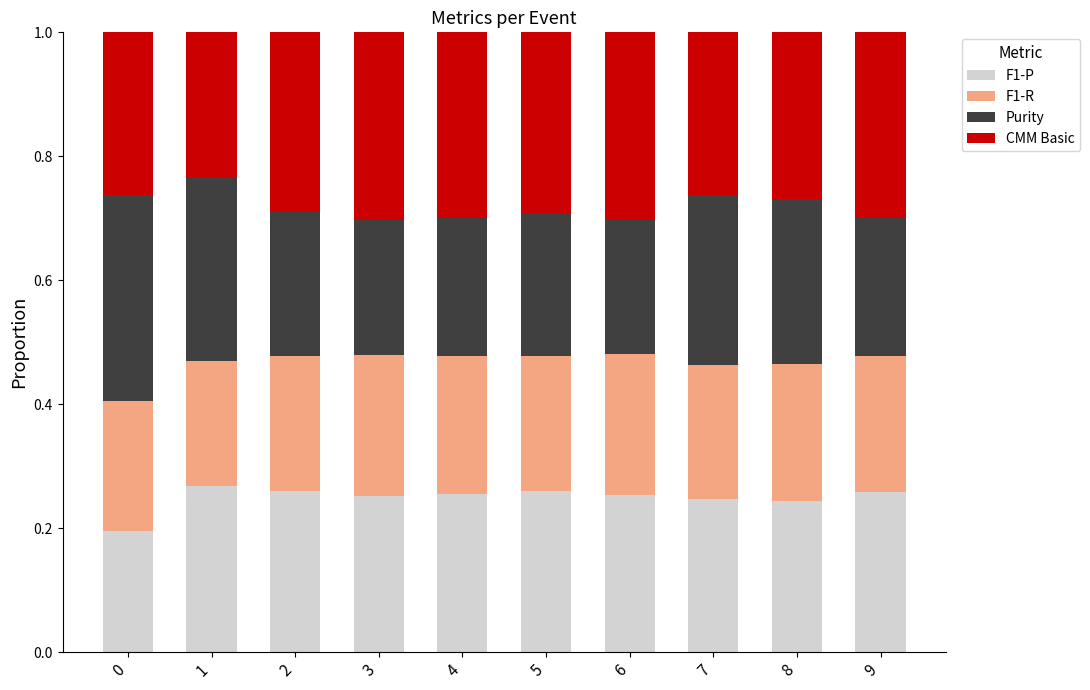

What are all the series names shown in the legend?

F1-P, F1-R, Purity, CMM Basic